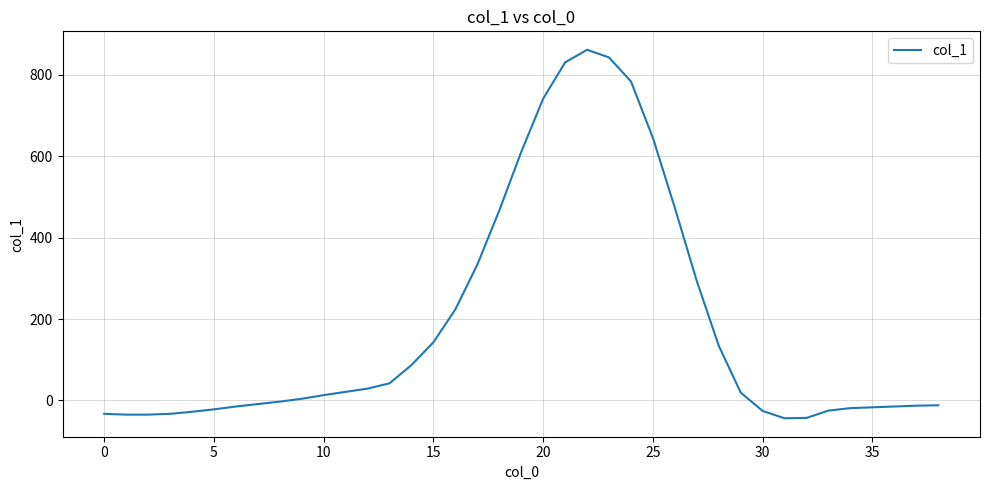

What is the maximum value shown in the chart?

862